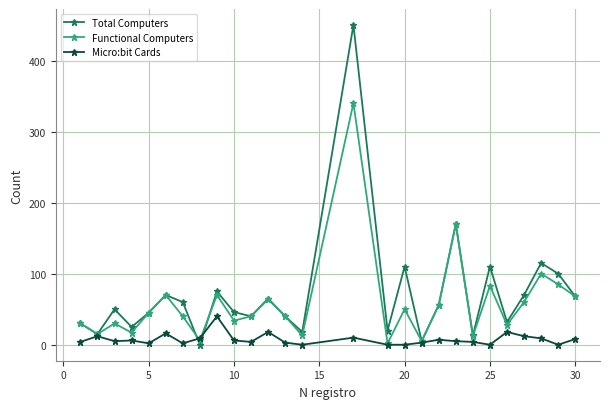

List the series in order of their overall mean, highest first.

Total Computers, Functional Computers, Micro:bit Cards